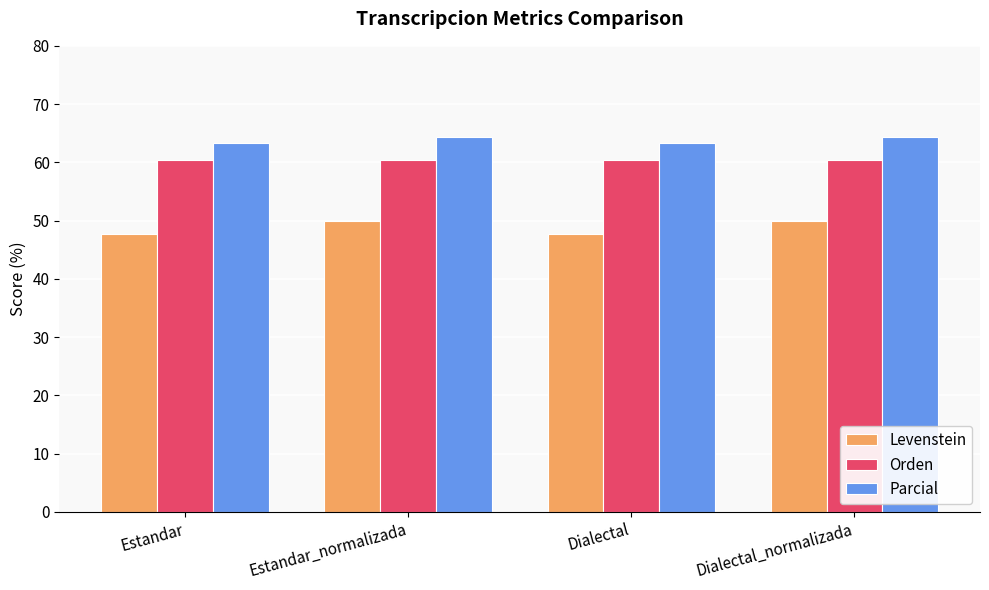

Rank the series at Dialectal_normalizada from highest to lowest value.

Parcial, Orden, Levenstein